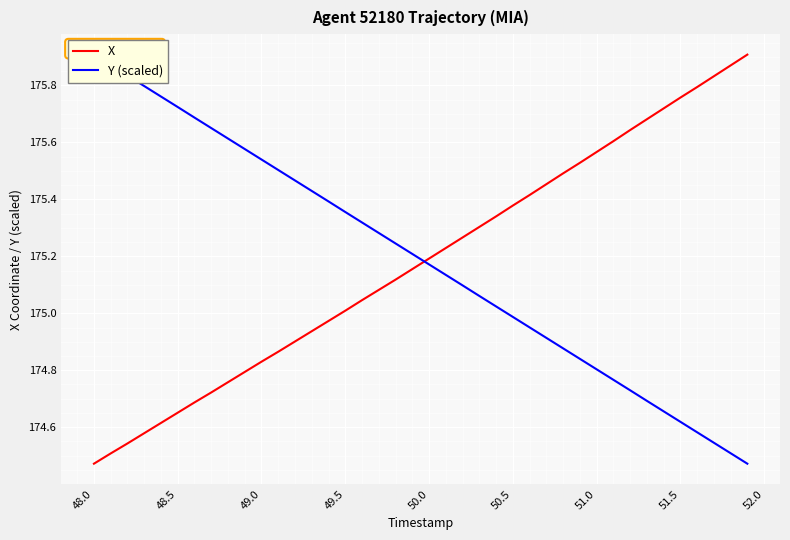

The X series shows 43.3 at 49.5. True or false?

False